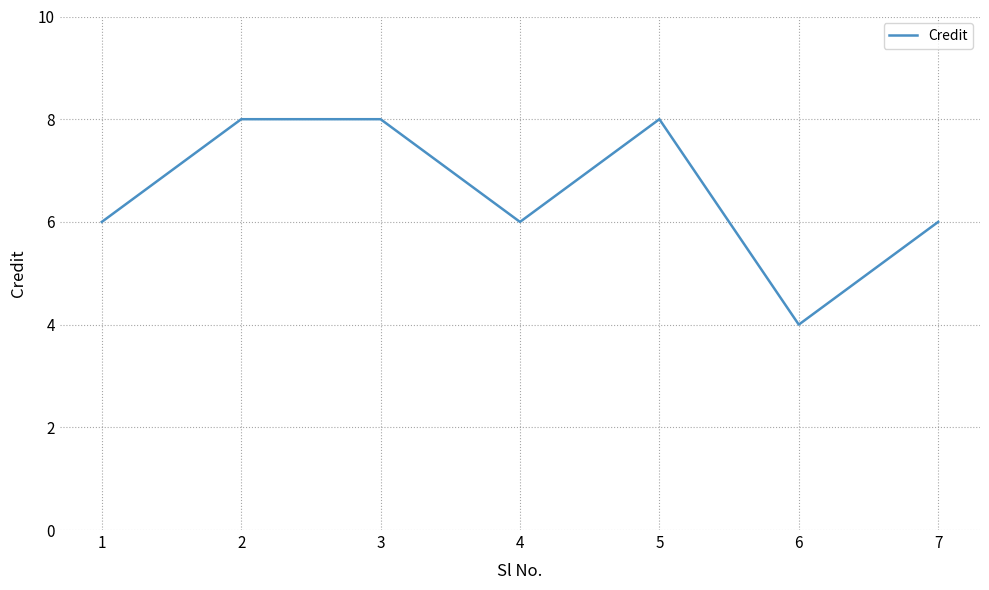

Between 2 and 1, which is larger?

2